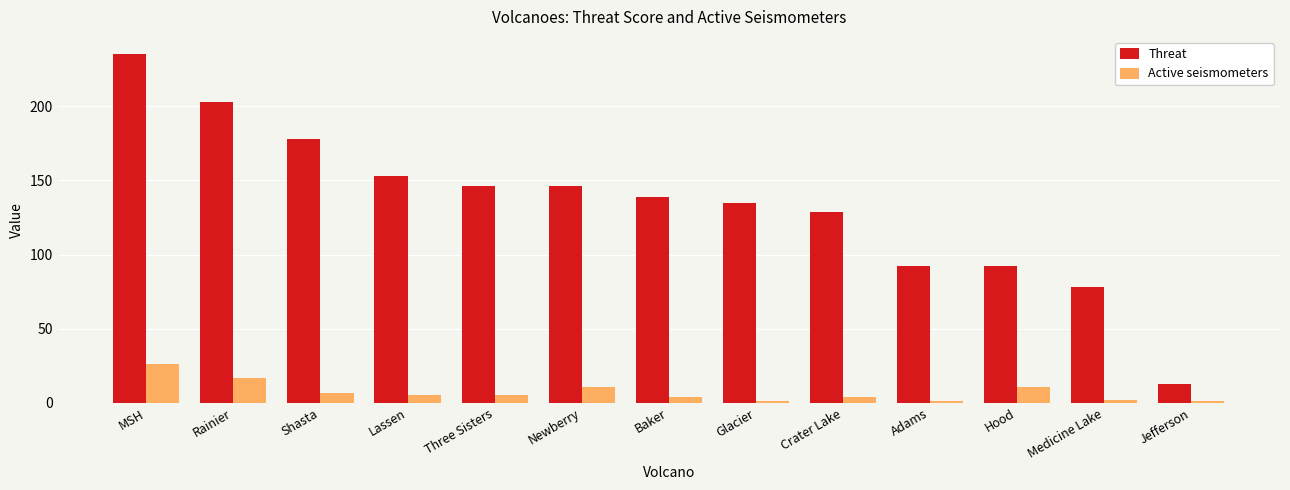

Rank the series by their maximum value, from highest to lowest.

Threat, Active seismometers